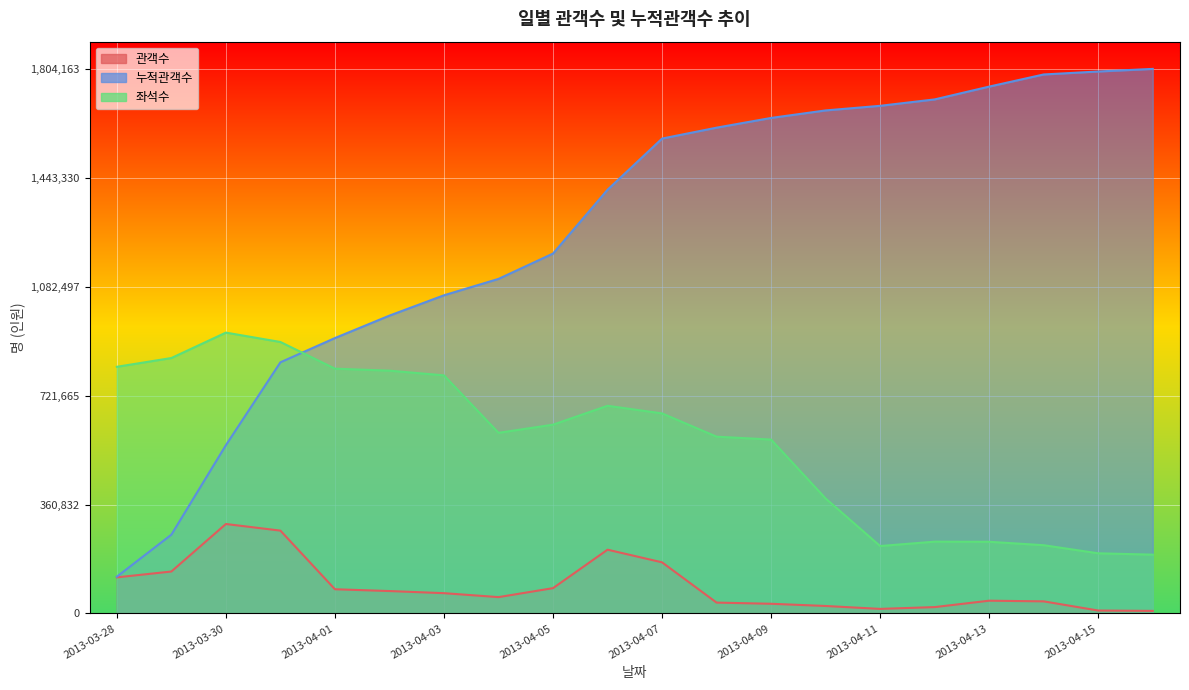

The value of 관객수 at 2013-04-02 is 74378. True or false?

True